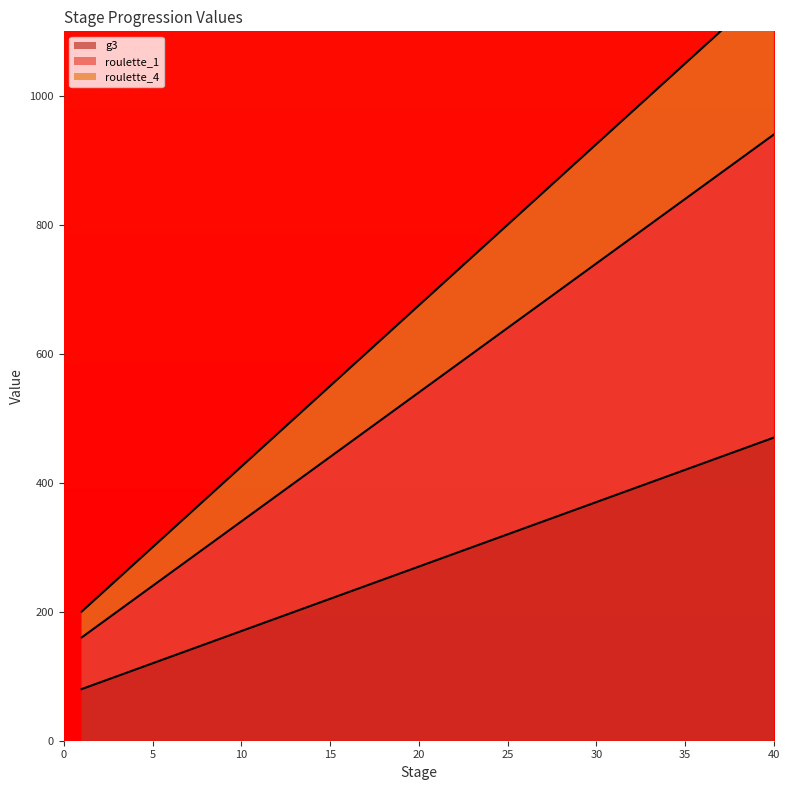

What is the maximum value for g3?

470